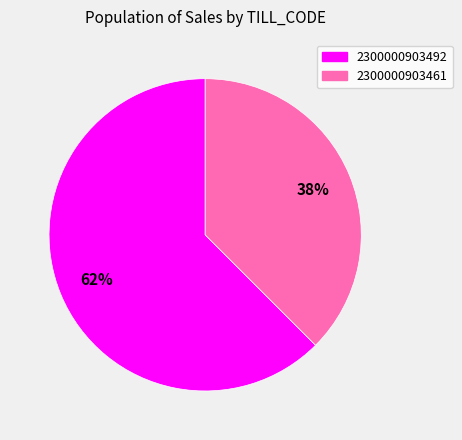

To the nearest percent, what portion does 2300000903492 represent?

62%